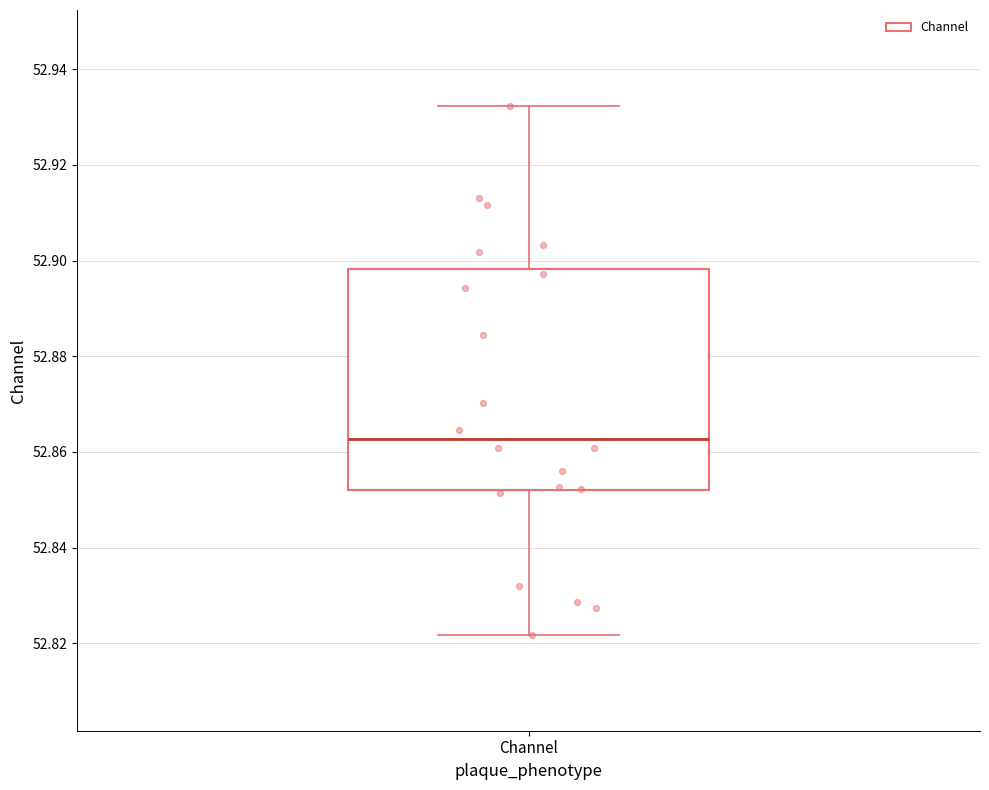

Where does the lower whisker of the box for Channel end on the y-axis? The values are not printed on the chart, so give them approximately, as read against the axis.

52.822